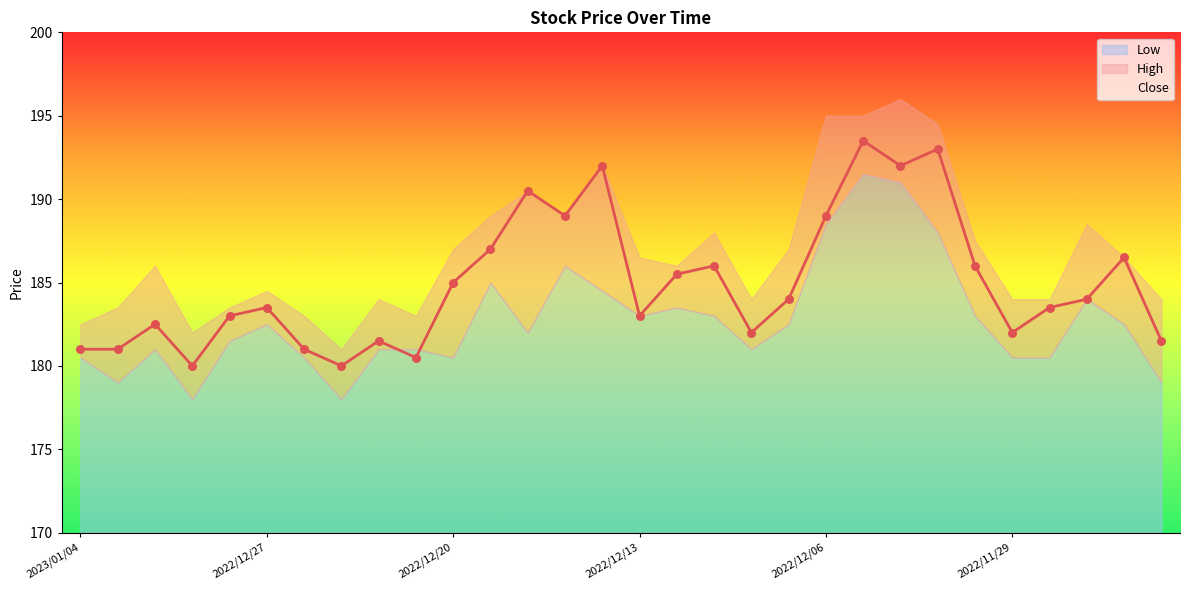

At how many categories does at least one series exceed 180?

30